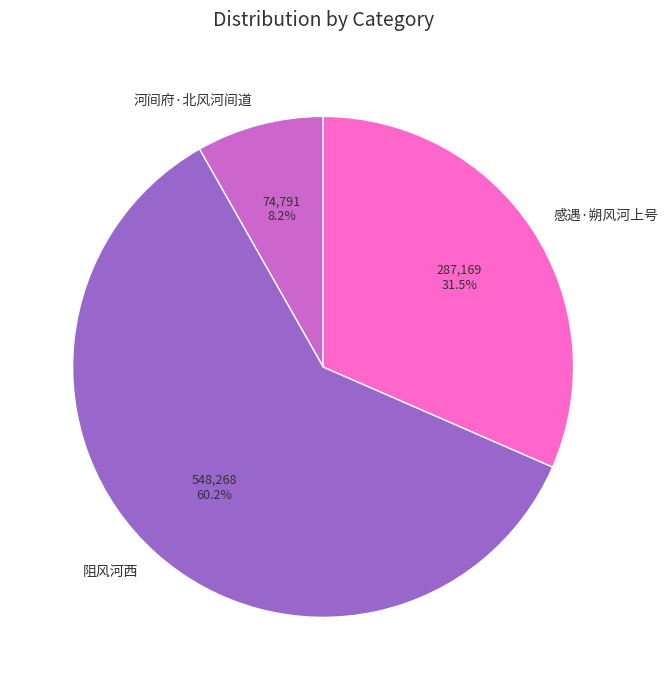

What is the largest slice in the pie chart?

阻风河西